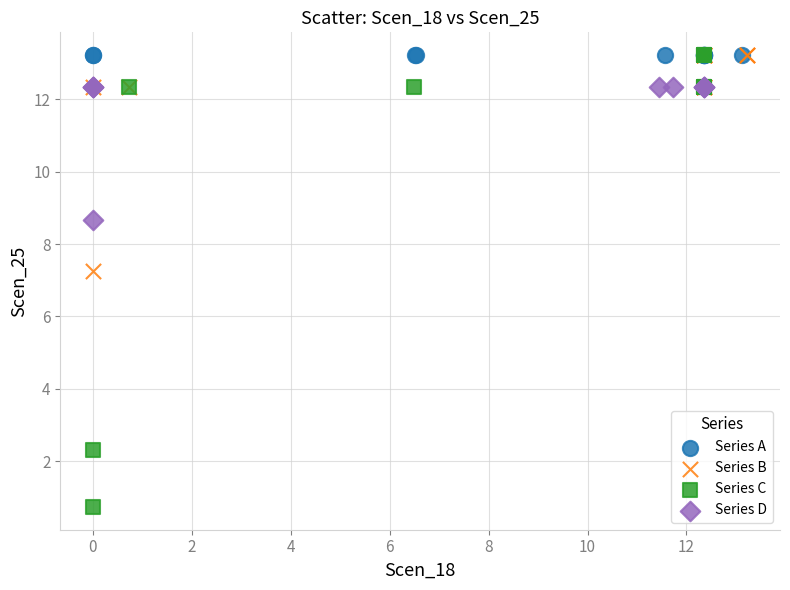

Which series contains the lowest Y value?

Series C